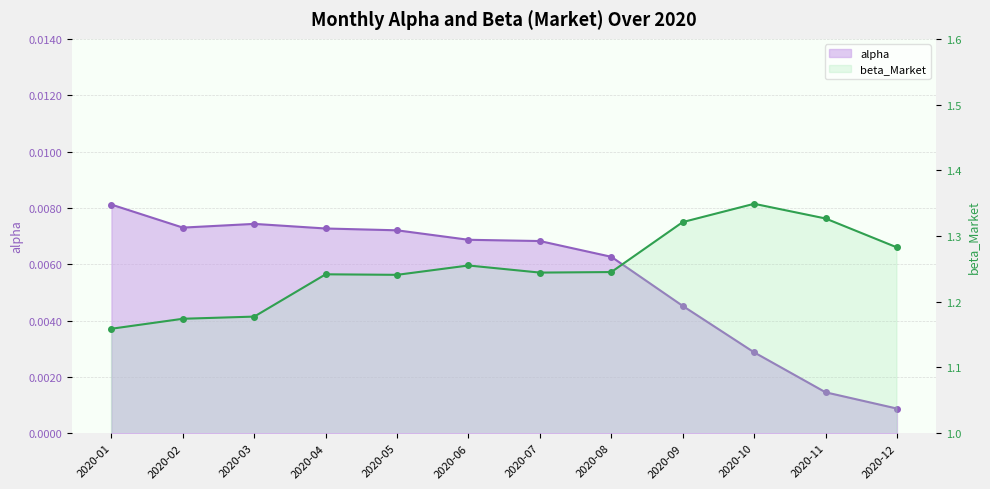

True or false: alpha and beta_Market intersect in this chart.

False